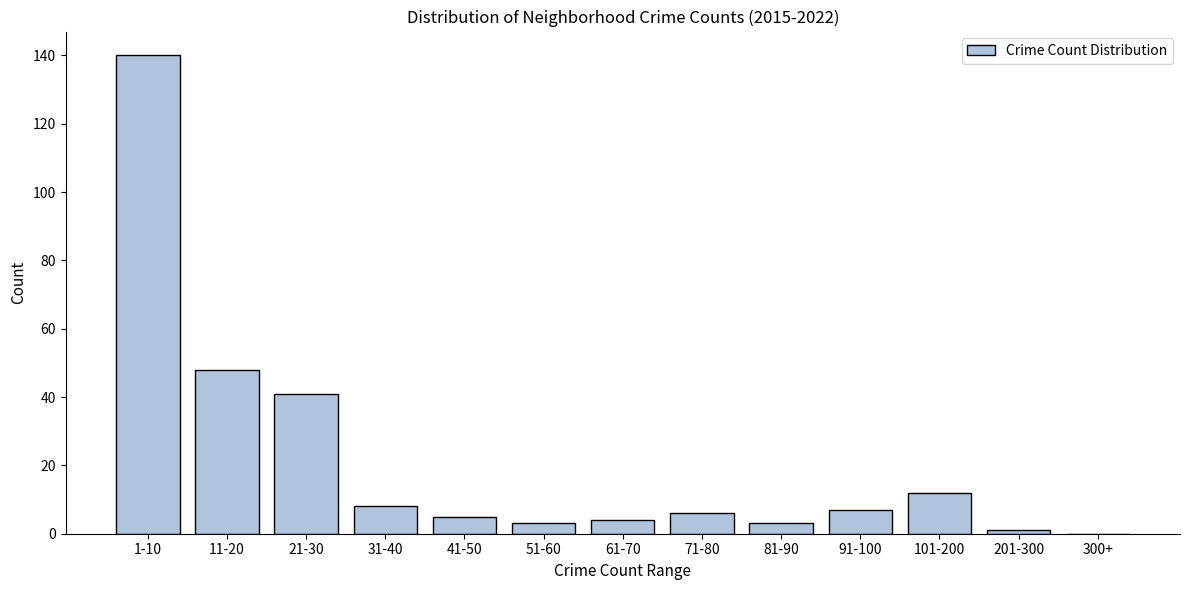

Reading left to right, extract all data points from this chart.

1-10=140	11-20=48	21-30=41	31-40=8	41-50=5	51-60=3	61-70=4	71-80=6	81-90=3	91-100=7	101-200=12	201-300=1	300+=0